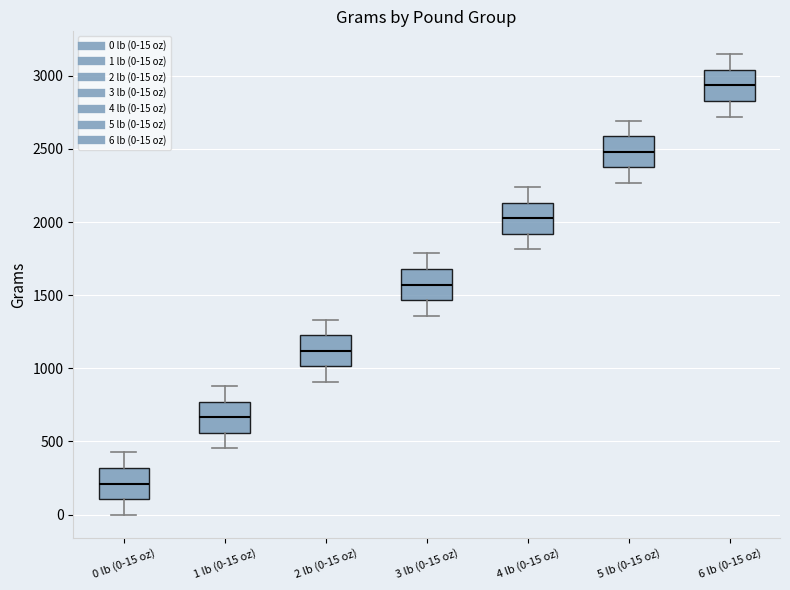

Which box has the highest median line?

6 lb (0-15 oz)